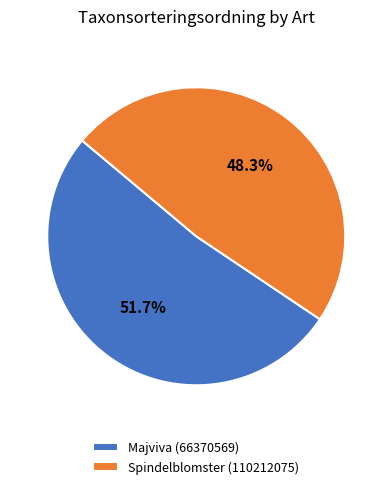

What percentage do Spindelblomster (110212075) and Majviva (66370569) together represent?

100.0%